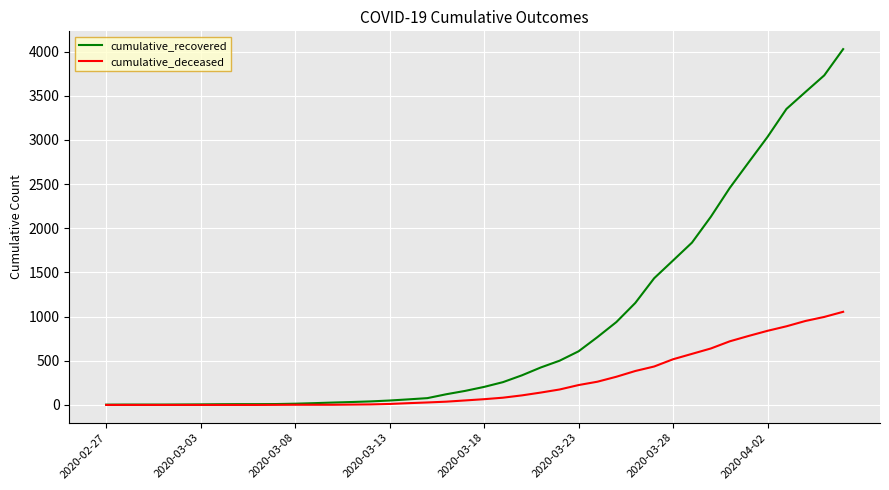

Which series has the largest range (max minus min)?

cumulative_recovered